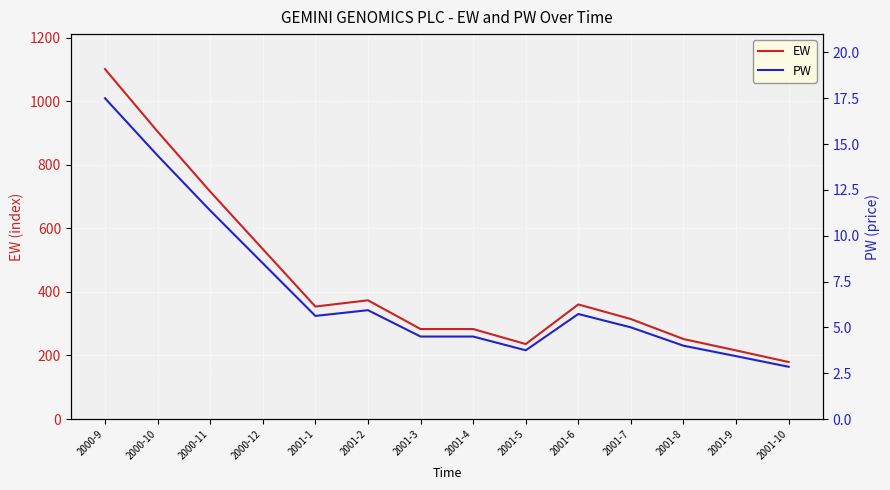

Which series has the largest total across all categories?

EW